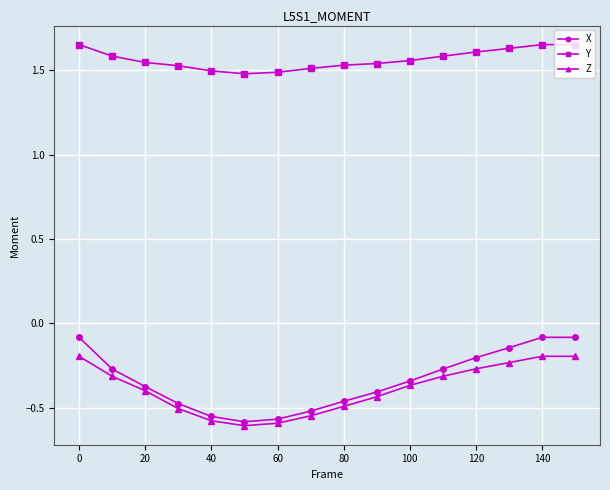

True or false: X has more than 2 points higher than both neighbors.

False